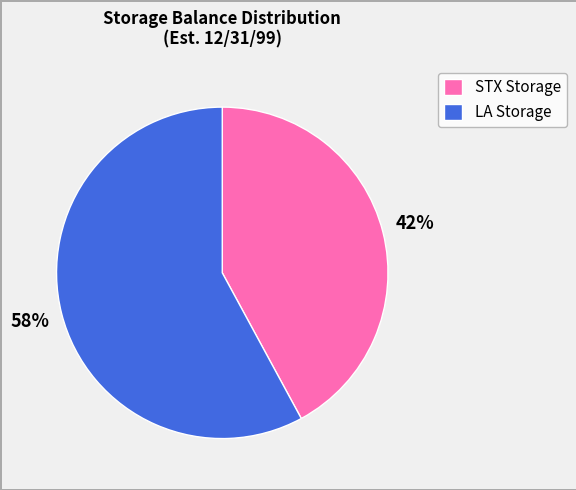

The LA Storage slice represents 52% of the pie. True or false?

False